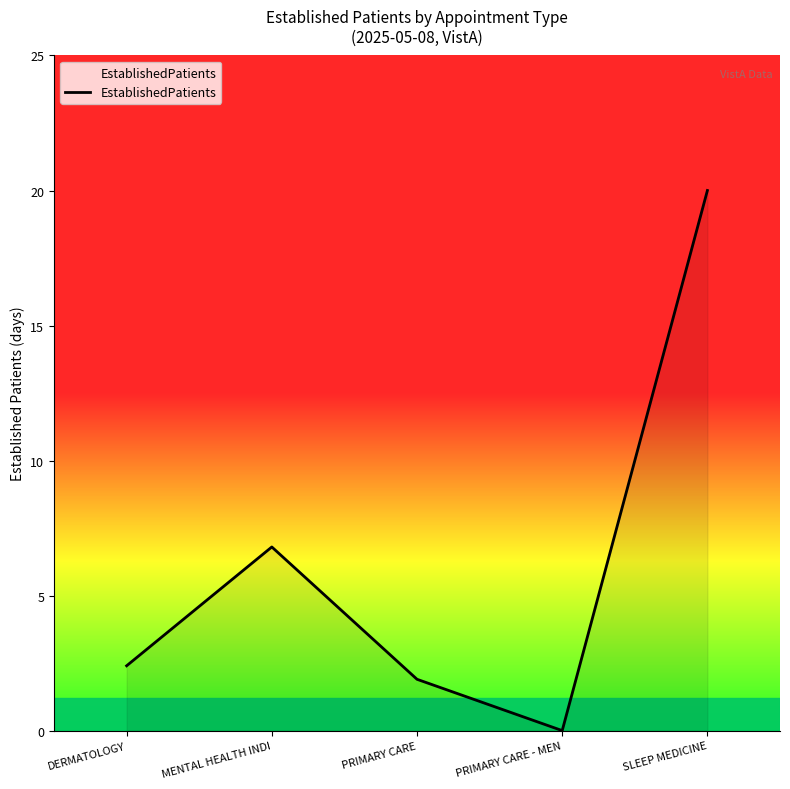

True or false: the data shows 3.5 at MENTAL HEALTH INDI.

False